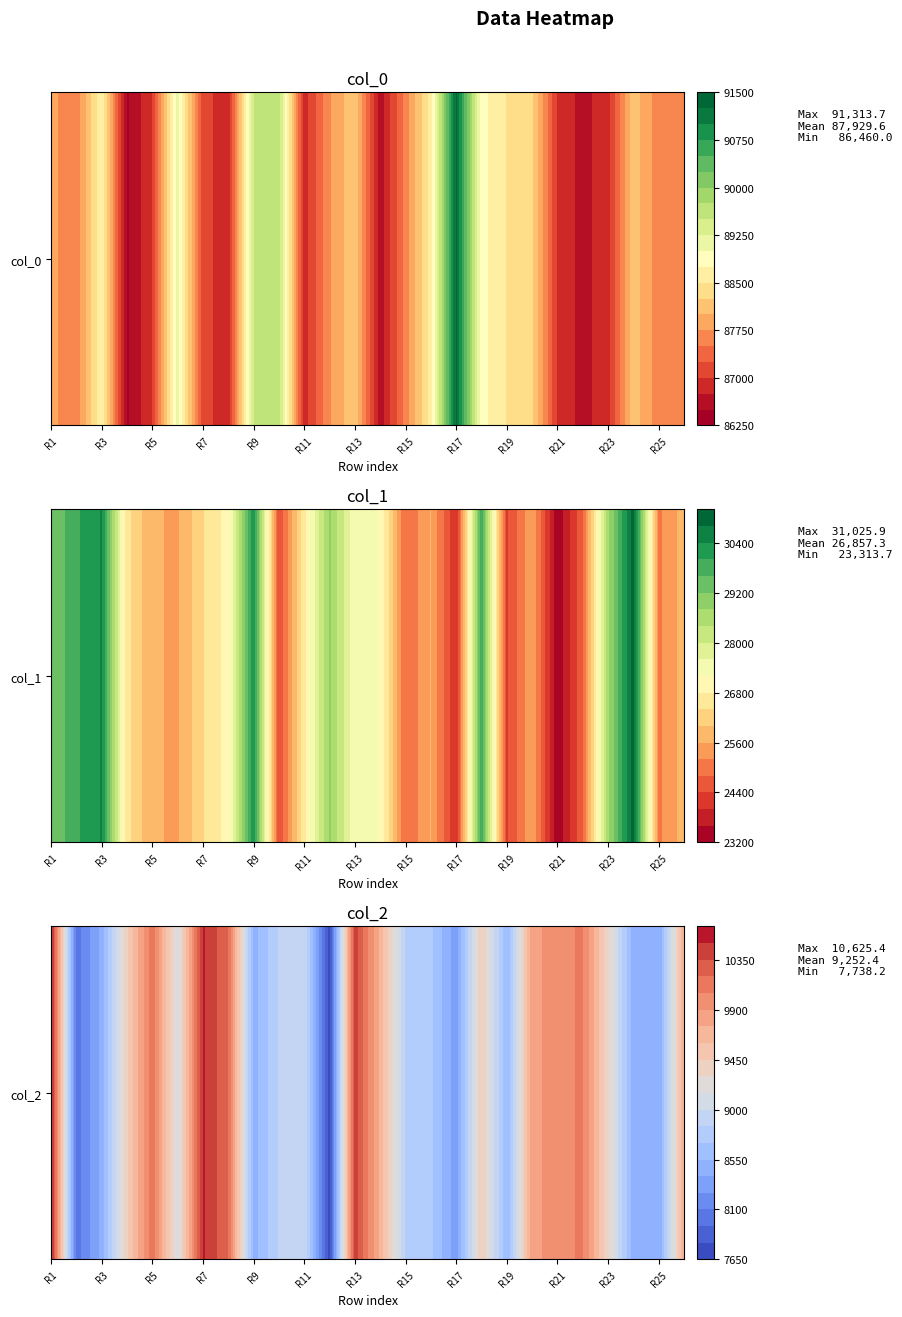

How many data points in col_1 are above 26532?

12